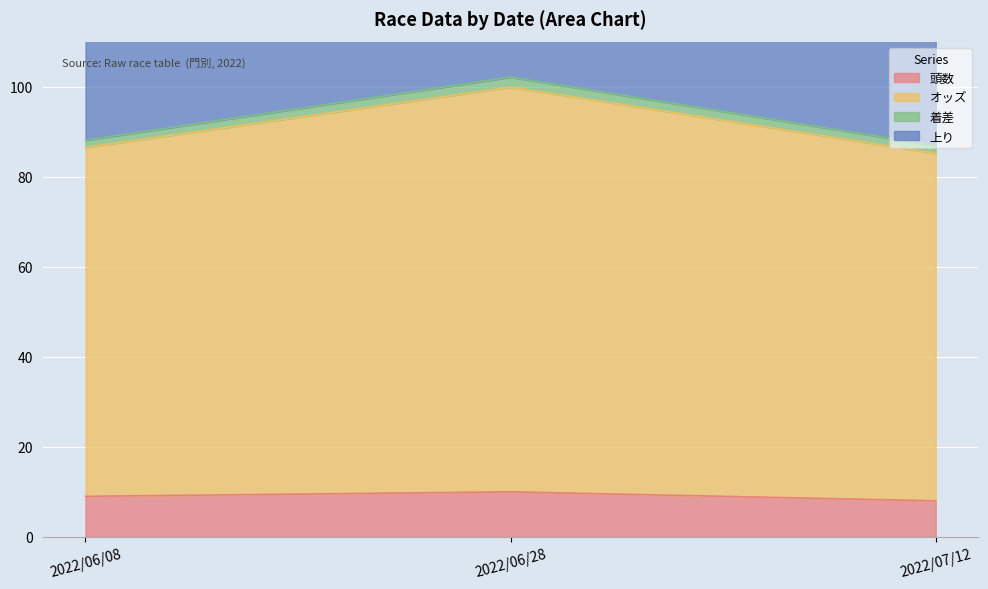

Is it true that 頭数 equals 10 at 2022/06/28?

True